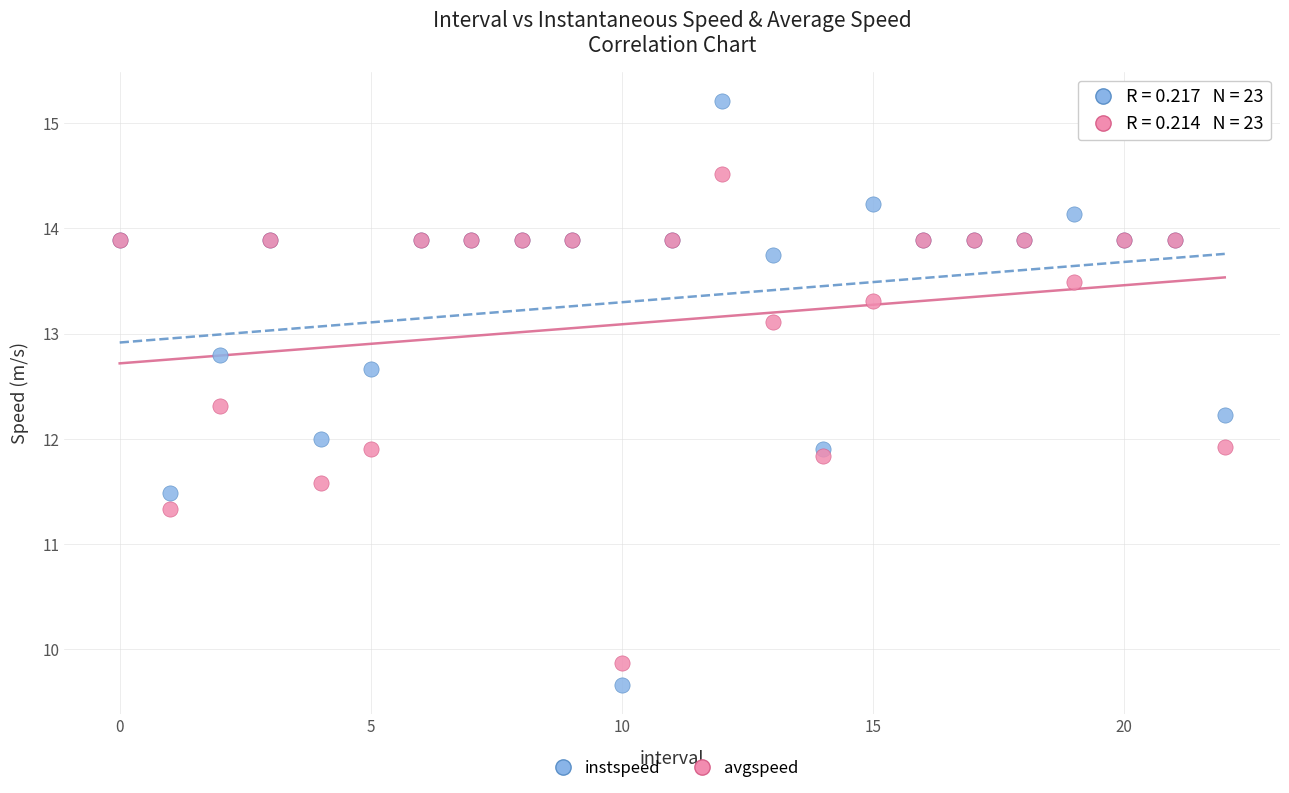

What are all the series names shown in the legend?

instspeed, avgspeed